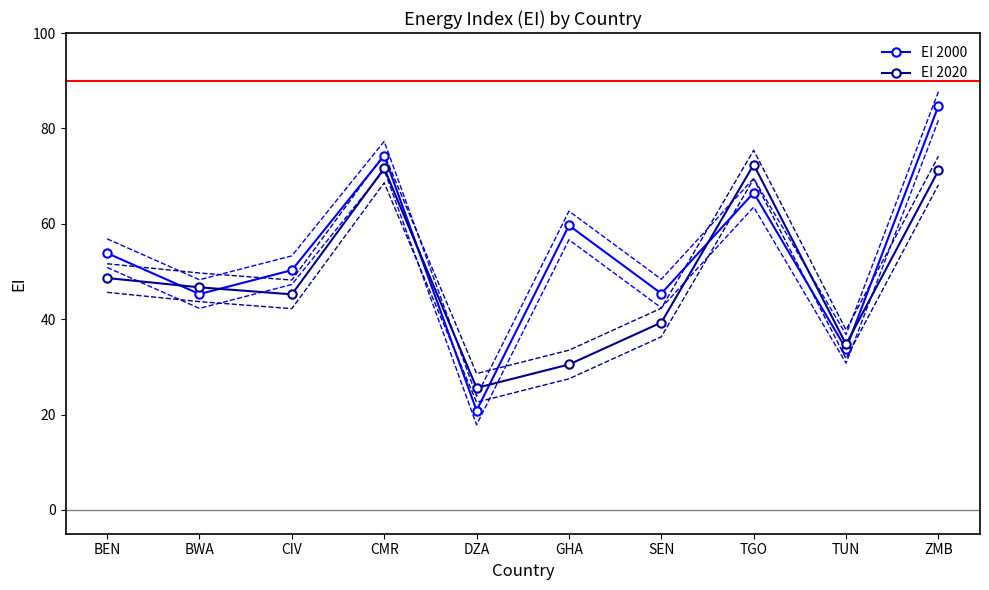

Which series ends up on top after the final intersection of EI 2000 and EI 2020?

EI 2000